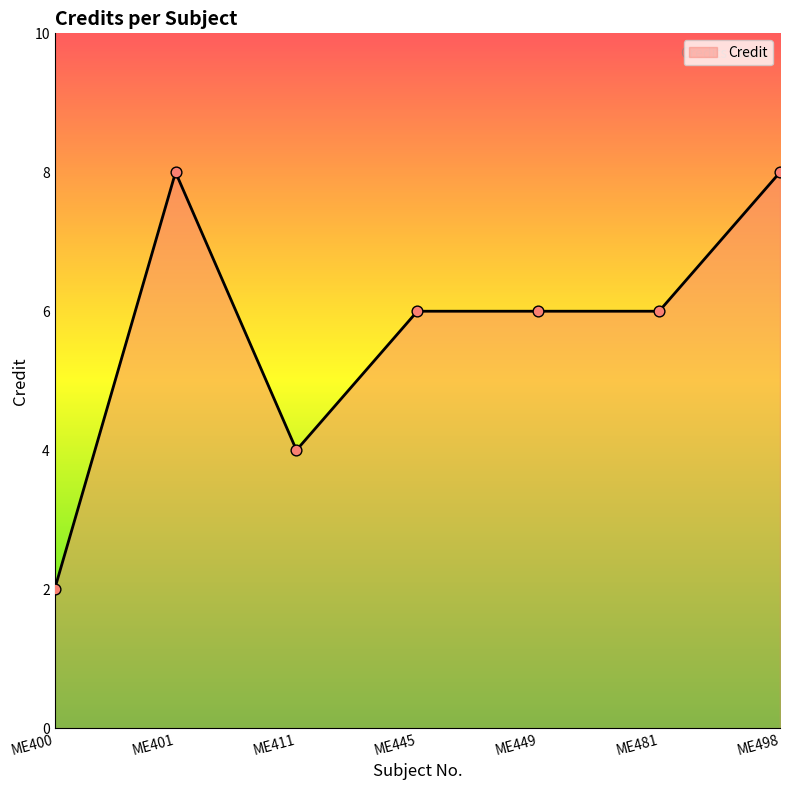

What is the ratio of the value at ME481 to the value at ME411?

1.5